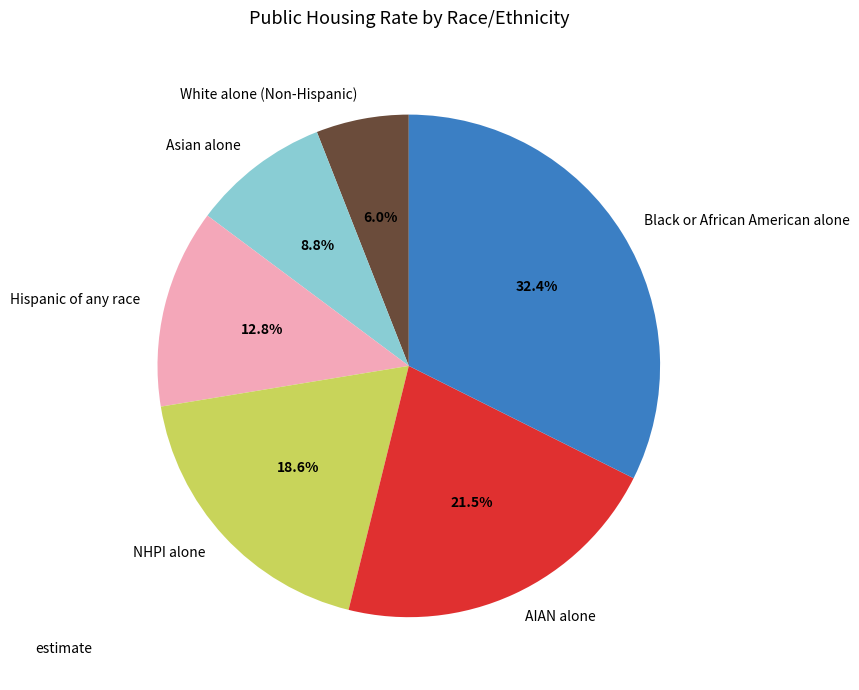

The NHPI alone slice represents 29% of the pie. True or false?

False